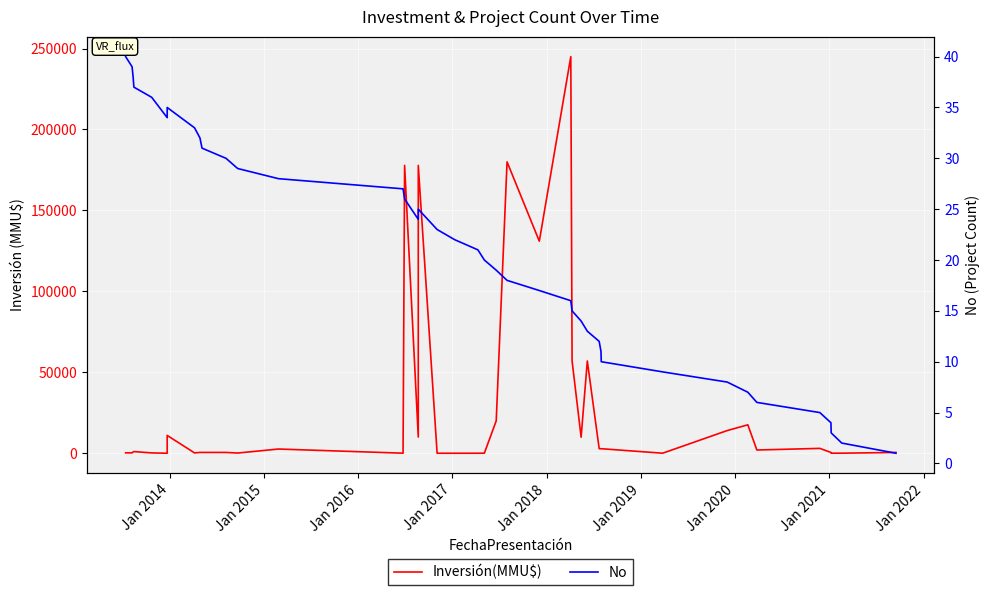

The Inversión(MMU$) series shows 17630 at 15. True or false?

False